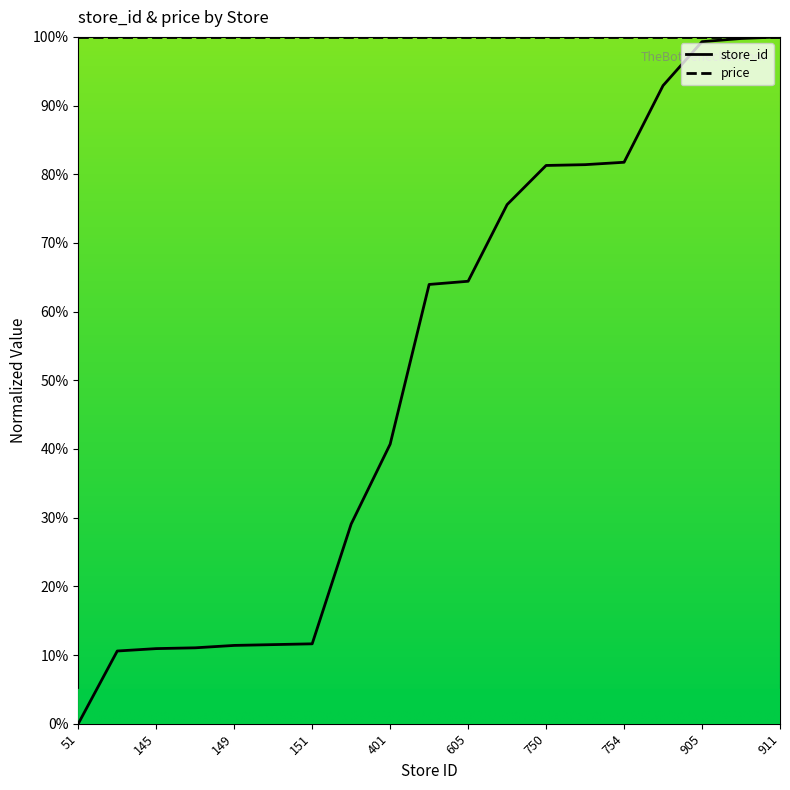

Which series has the largest total across all categories?

price